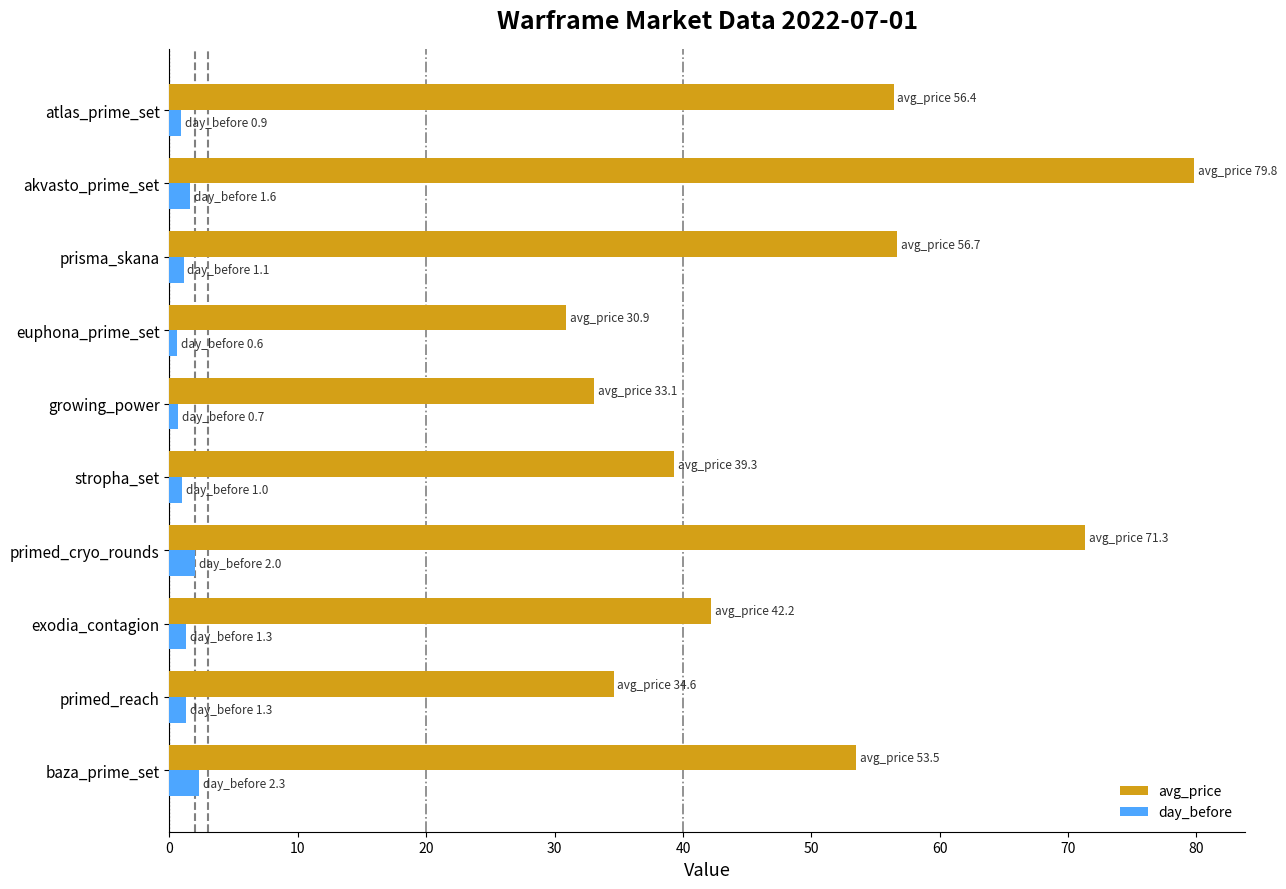

The avg_price series shows 50.7 at growing_power. True or false?

False